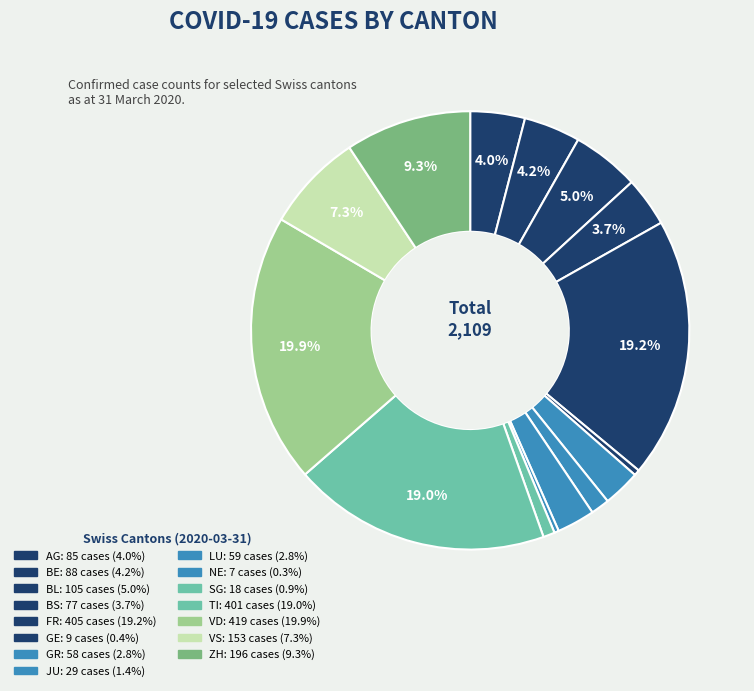

How many segments does this pie chart have?

15